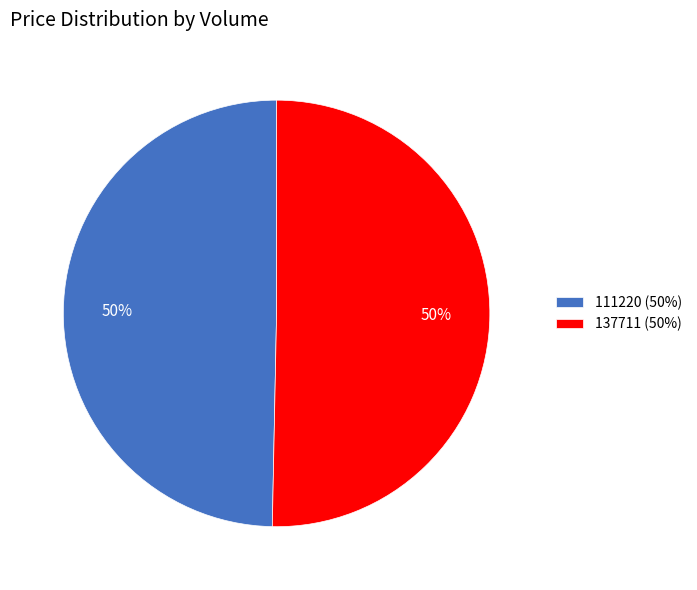

Which category has the smallest portion of the pie?

111220